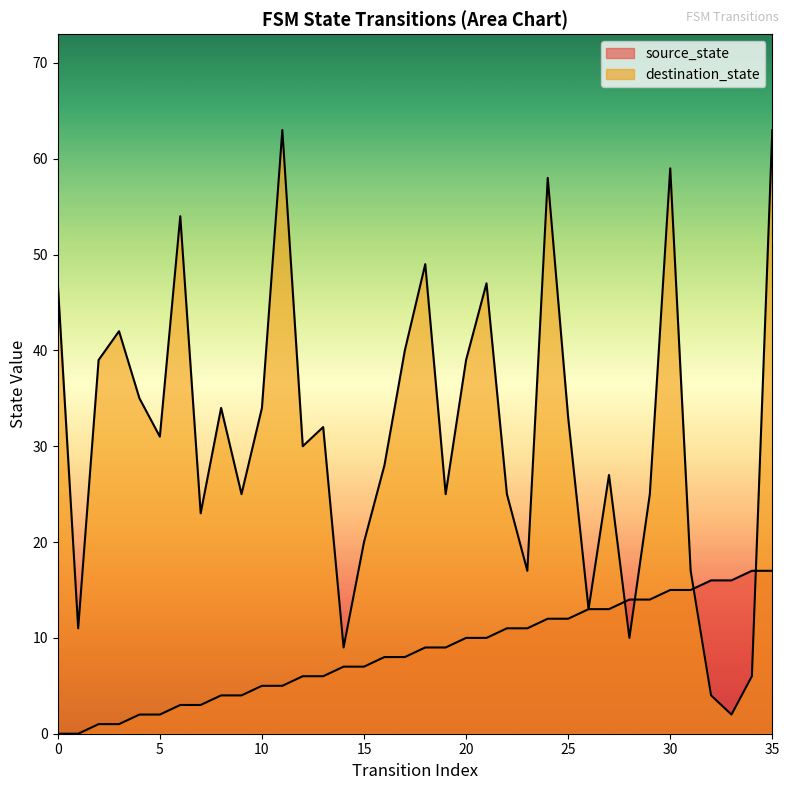

Which series ends up on top after the final intersection of source_state and destination_state?

destination_state